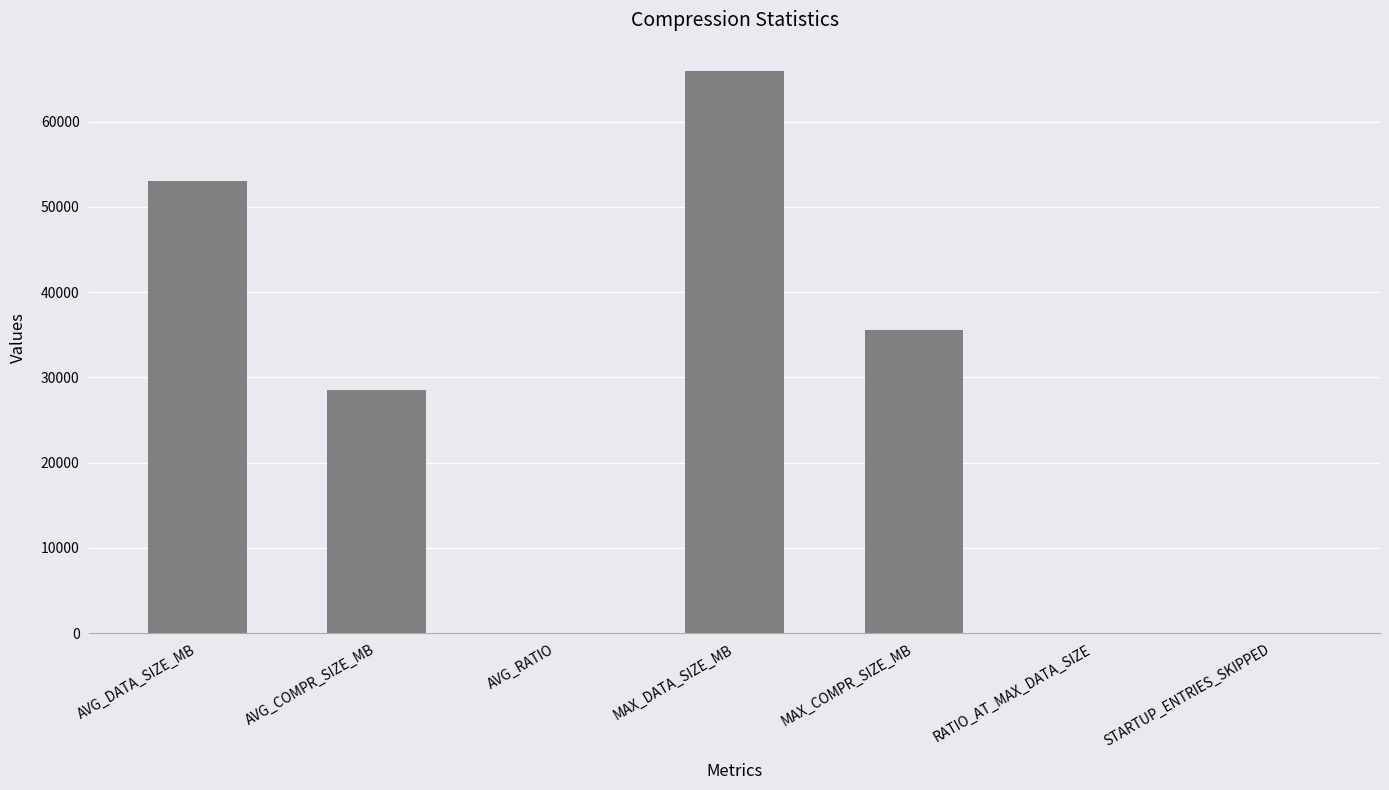

Count the number of values greater than 28524.

4